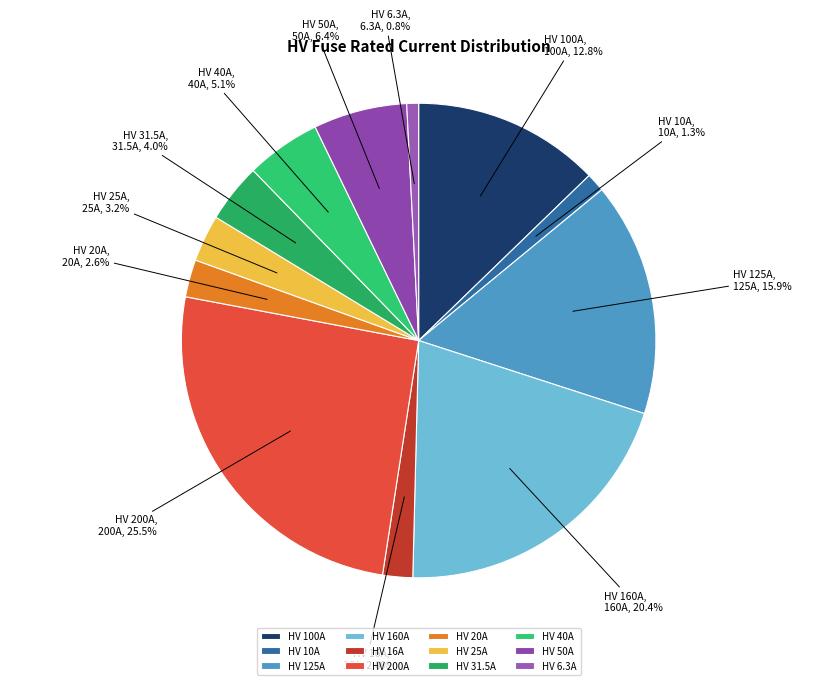

Is it true that HV 125A is 29% of the pie?

False